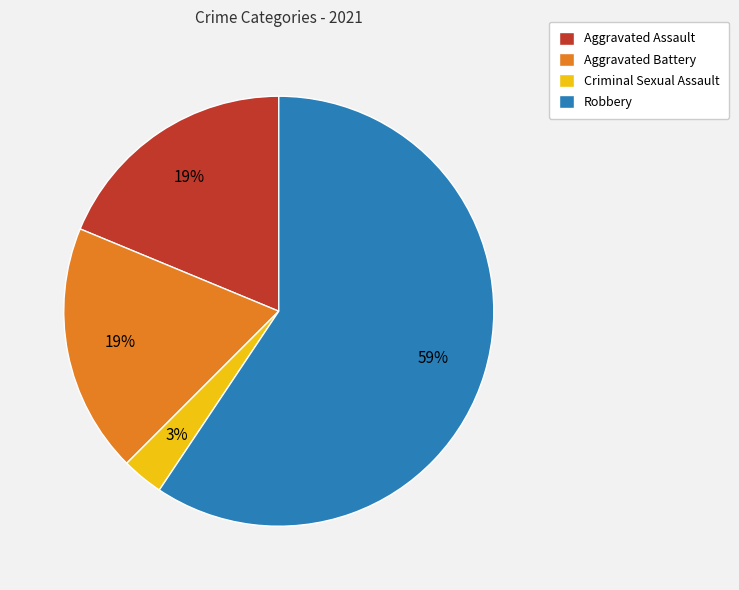

Combined, do Criminal Sexual Assault and Aggravated Battery account for over 50%?

No